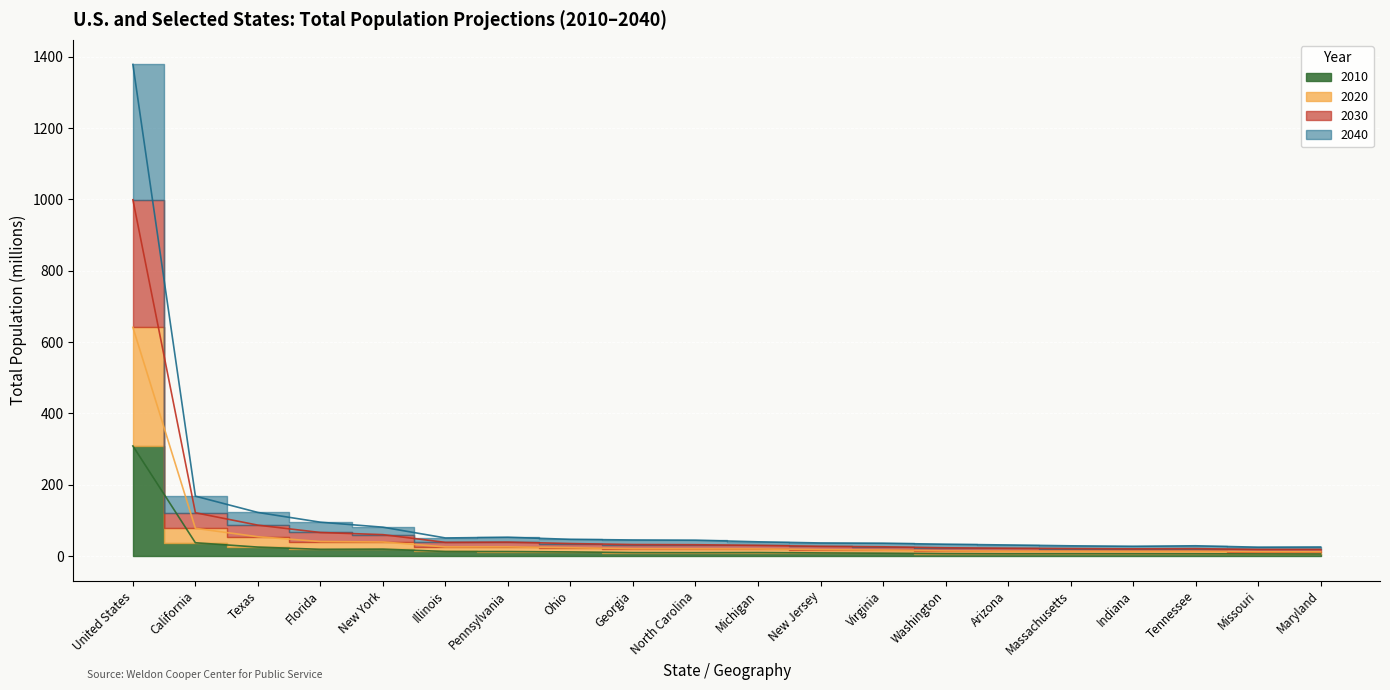

What is the lowest value of the 2030 series?

24.8